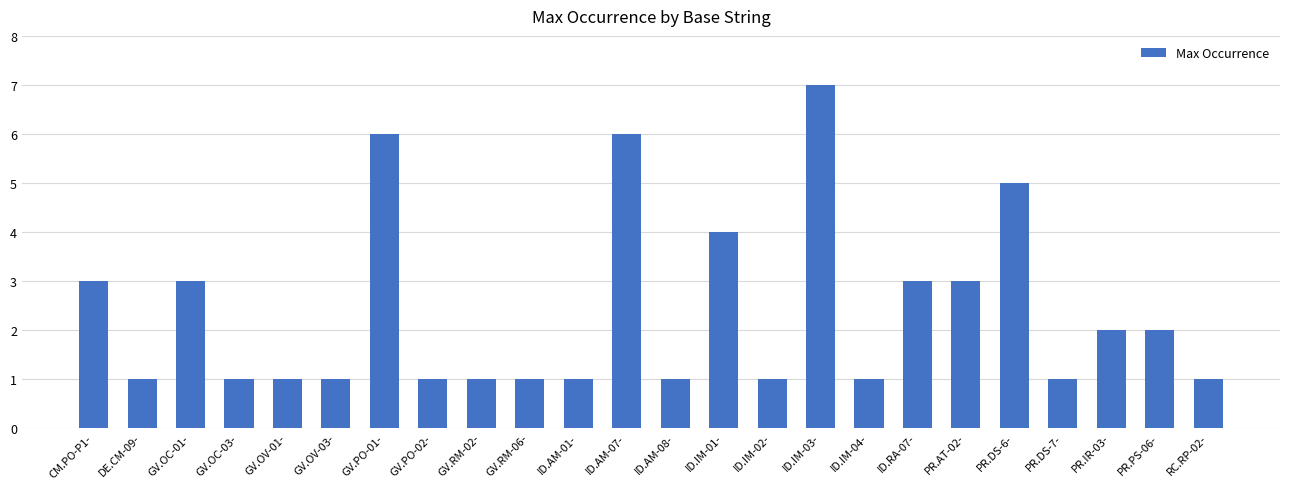

Count the values in the range 1 to 3.

19